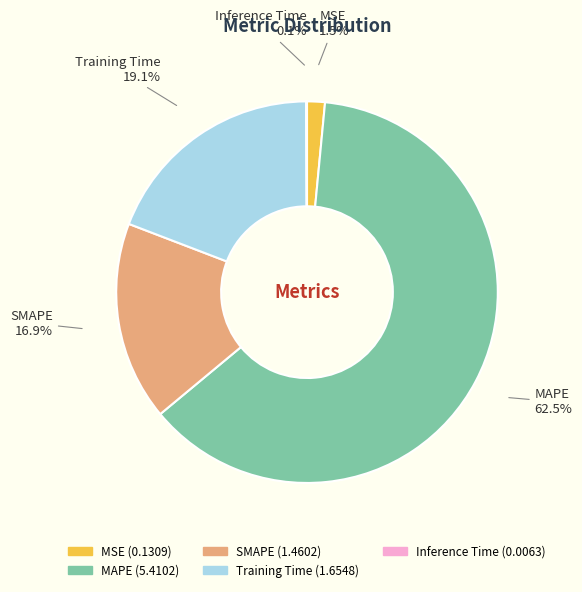

Is there a majority slice in this chart?

Yes